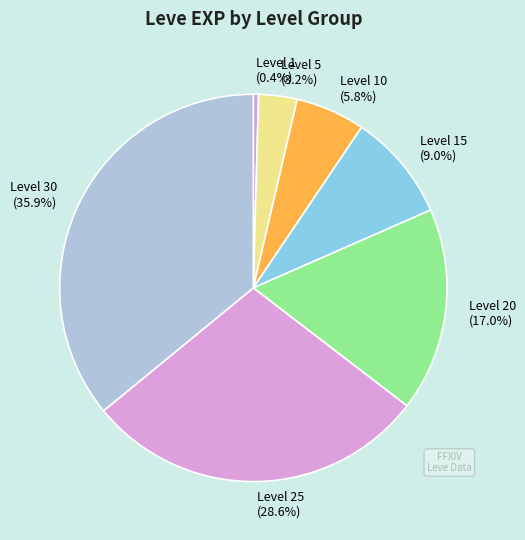

Which category has the biggest portion of the pie?

Level 30 (35.9%)